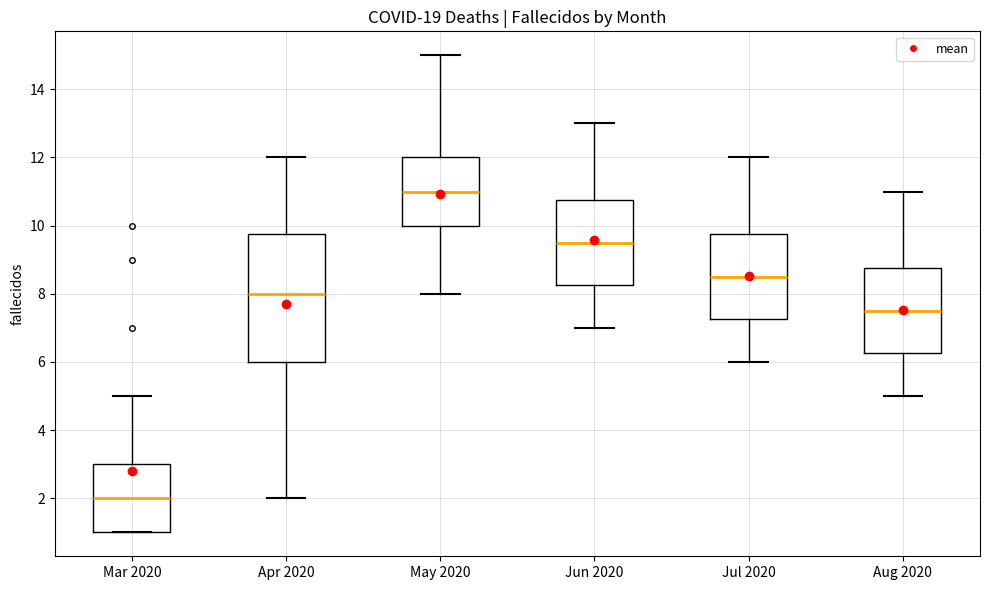

Comparing the boxes themselves (not the whiskers), which one is the tallest?

Apr 2020